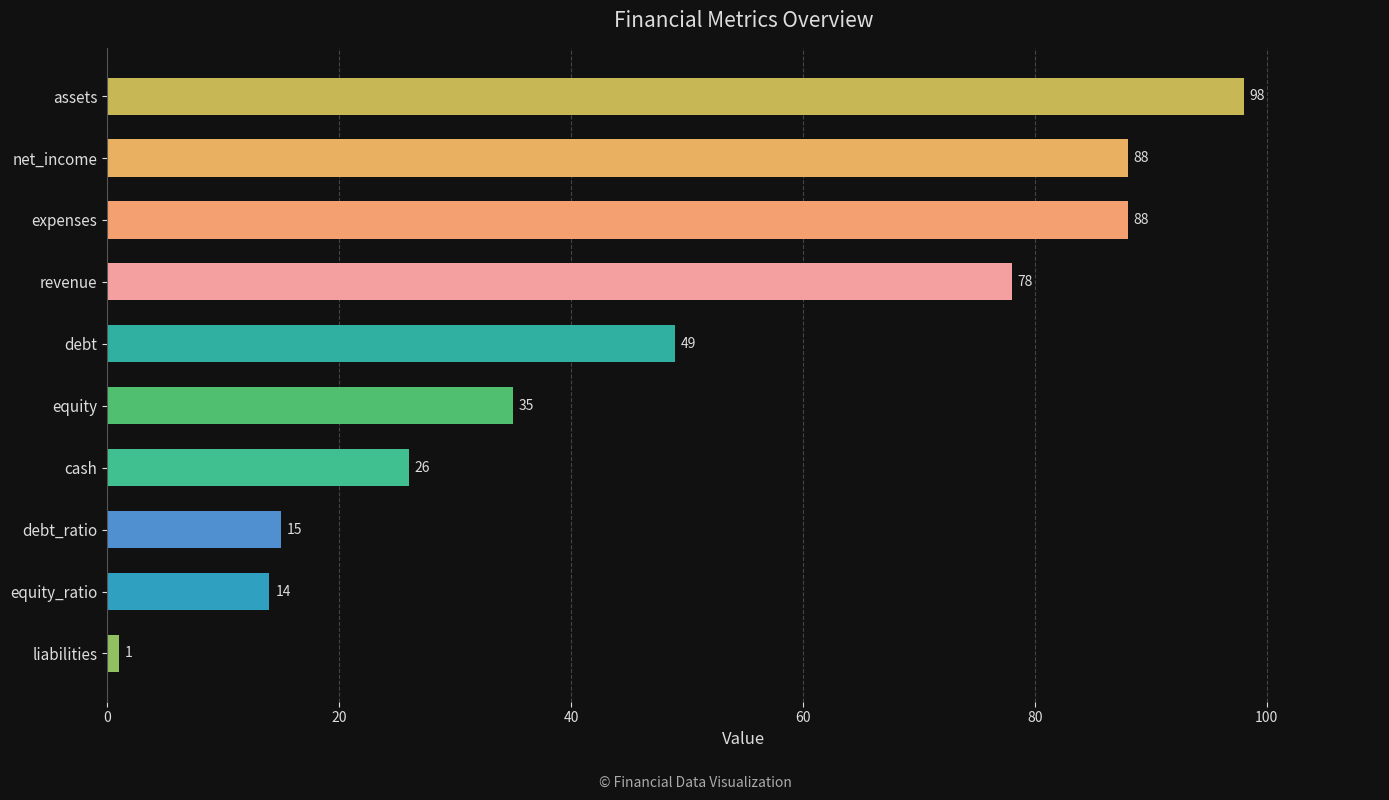

Between equity and liabilities, which is larger?

equity